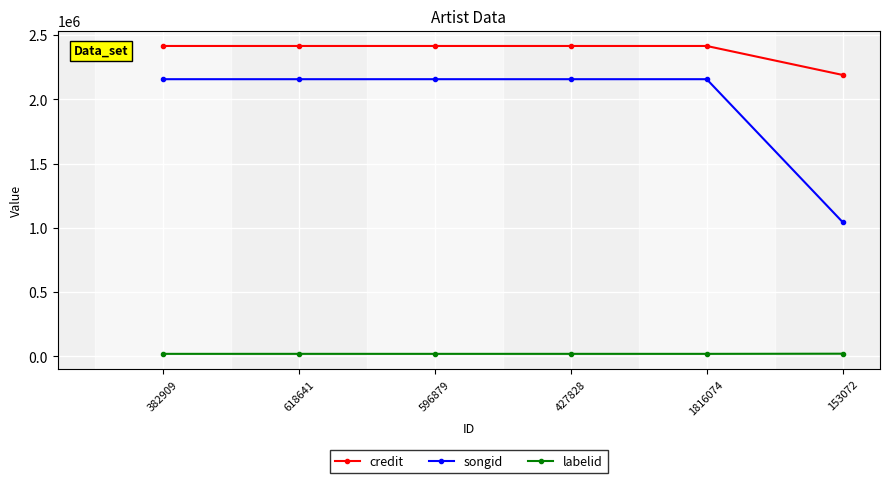

At how many categories does at least one series exceed 1240706?

6